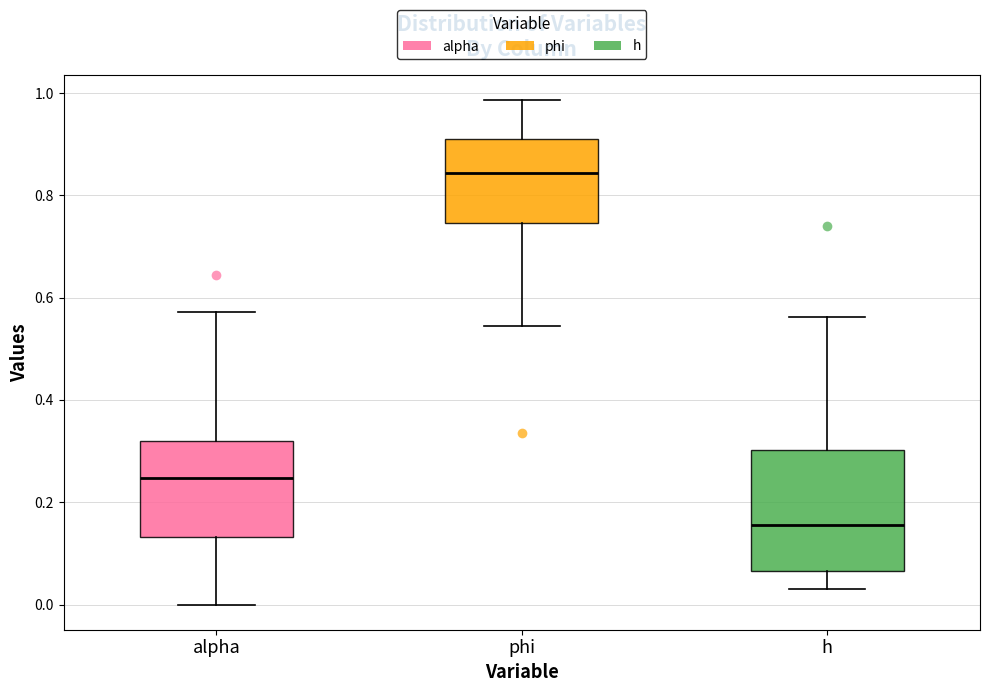

Reading left to right, transcribe this box plot: for each box, give where its median line is, the range the box spans, and where its two whiskers end, as read against the y-axis. The values are not printed on the chart, so give them approximately, as read against the axis.

alpha: median 0.24, box 0.14 to 0.32, whiskers 0.00 to 0.58
phi: median 0.84, box 0.74 to 0.90, whiskers 0.54 to 0.98
h: median 0.16, box 0.06 to 0.30, whiskers 0.04 to 0.56